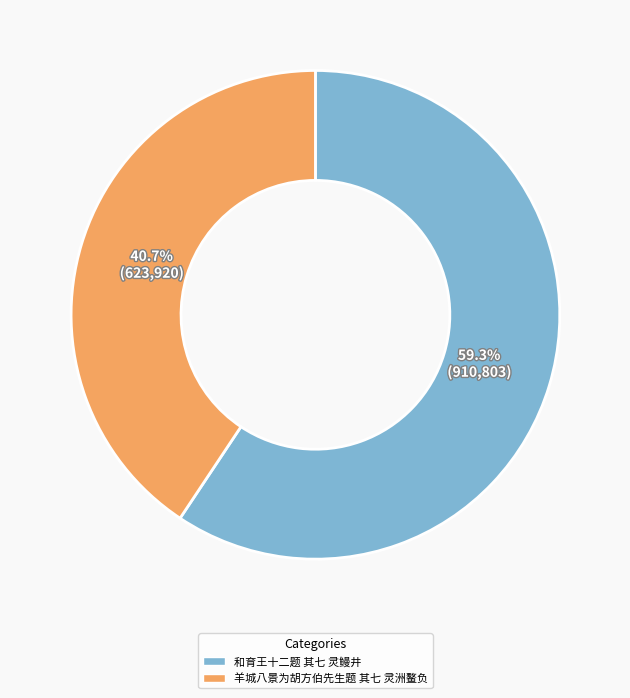

To the nearest percent, what is the difference between the largest and smallest slice percentages?

19%